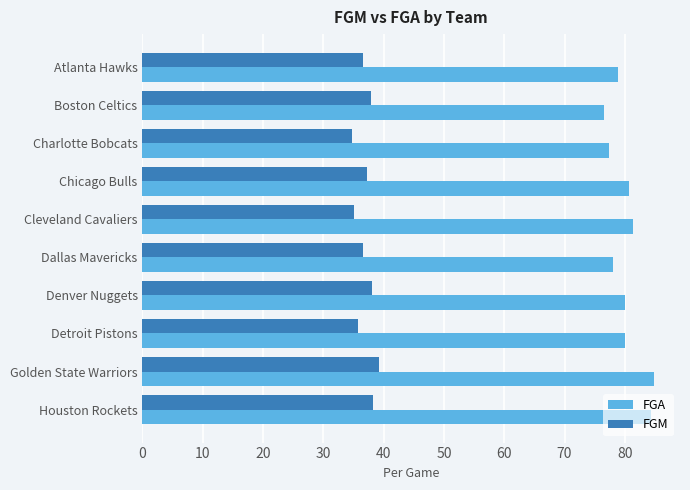

Rank the series at Denver Nuggets from lowest to highest value.

FGM, FGA